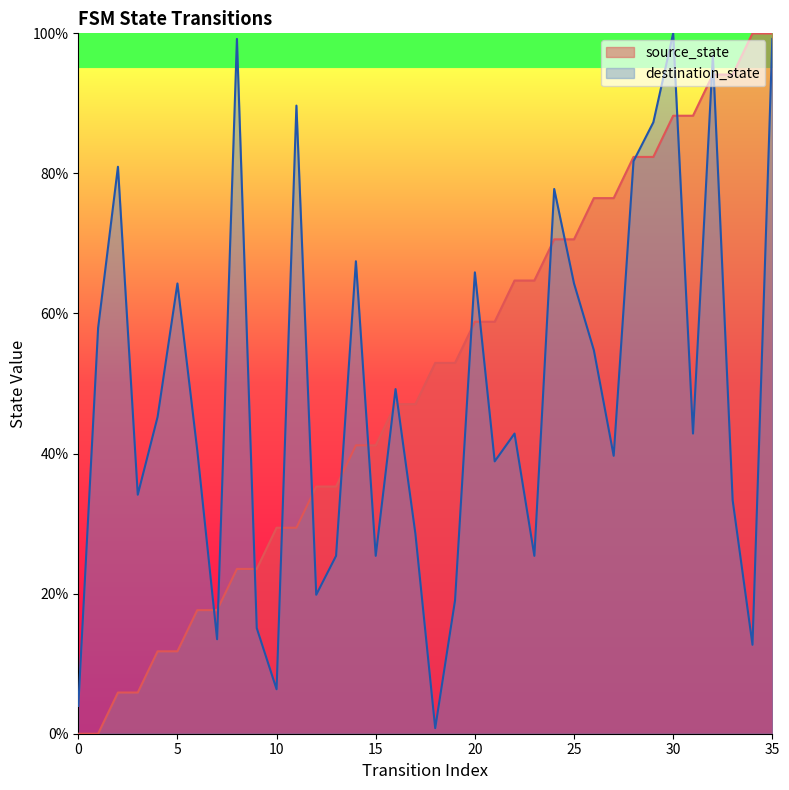

After their last crossing, which series has the higher values: source_state or destination_state?

source_state